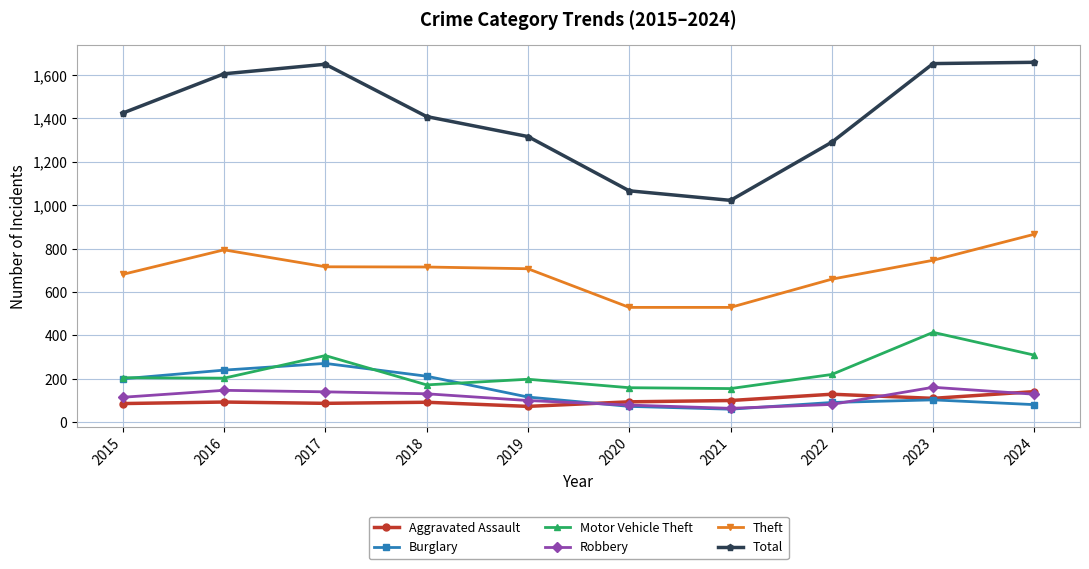

Between 2016 and 2018, which series saw the biggest shift?

Total